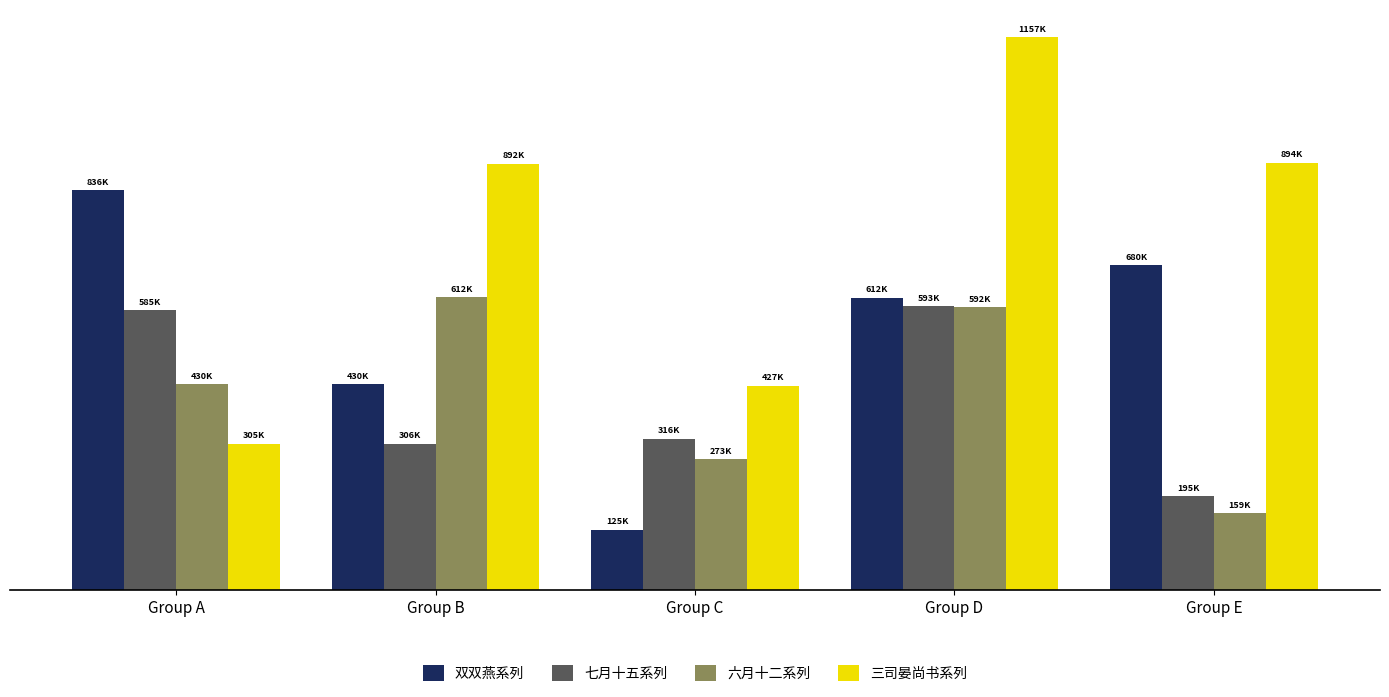

What are all the series names shown in the legend?

双双燕系列, 七月十五系列, 六月十二系列, 三司晏尚书系列